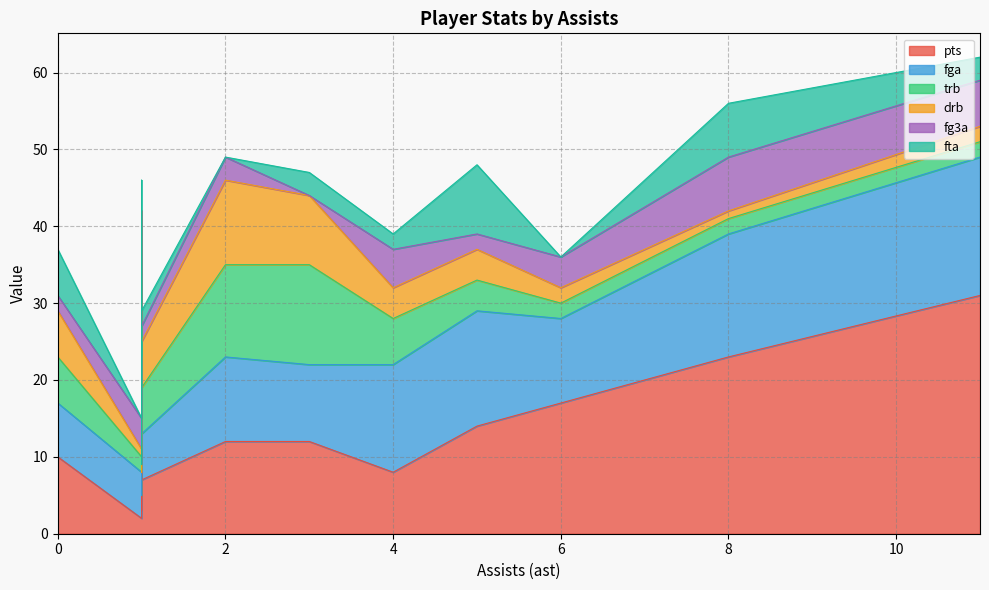

What are all the series names shown in the legend?

pts, fga, trb, drb, fg3a, fta